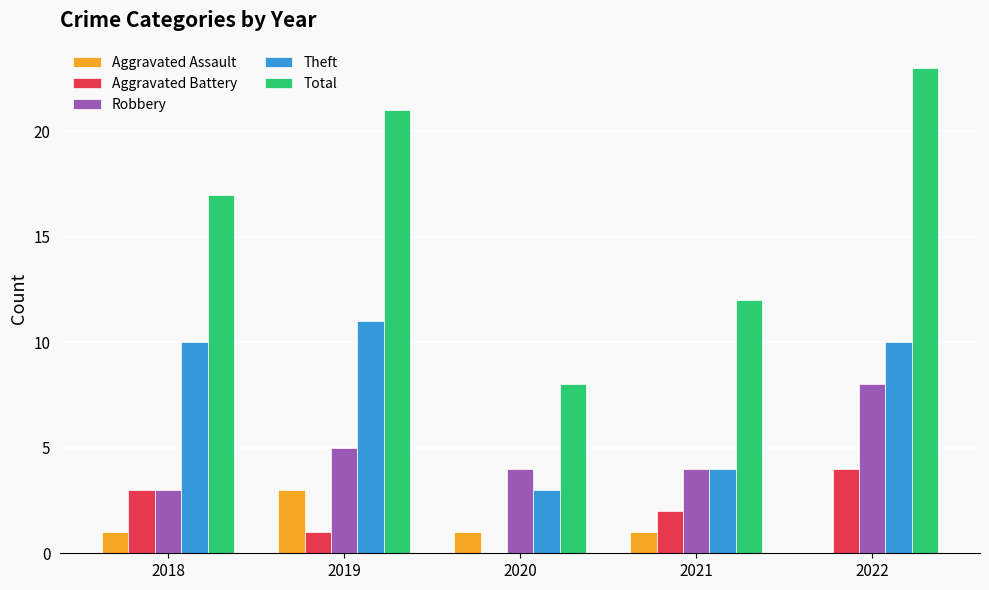

Are the bars horizontal?

No